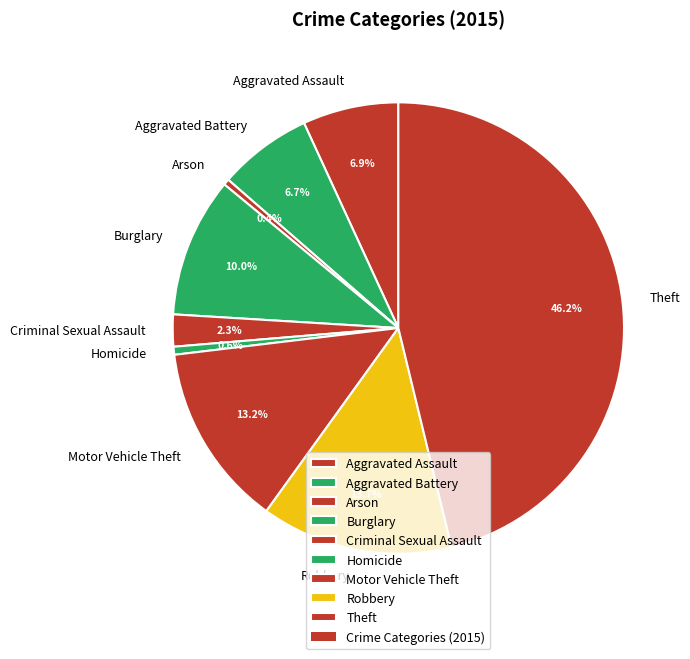

Is it true that Aggravated Battery is 7% of the pie?

True